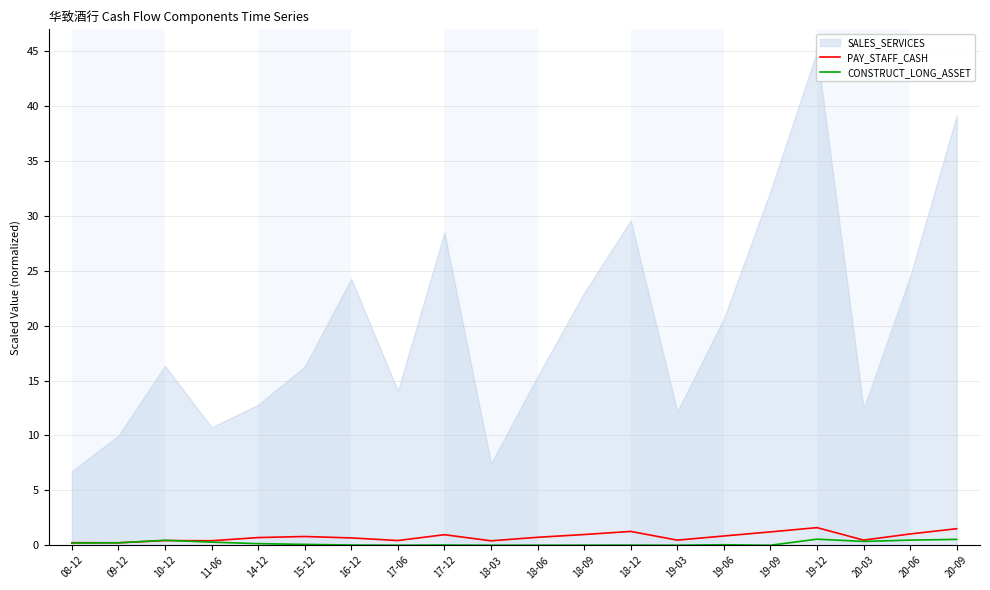

Which category has the lowest value in the CONSTRUCT_LONG_ASSET series?

19-09